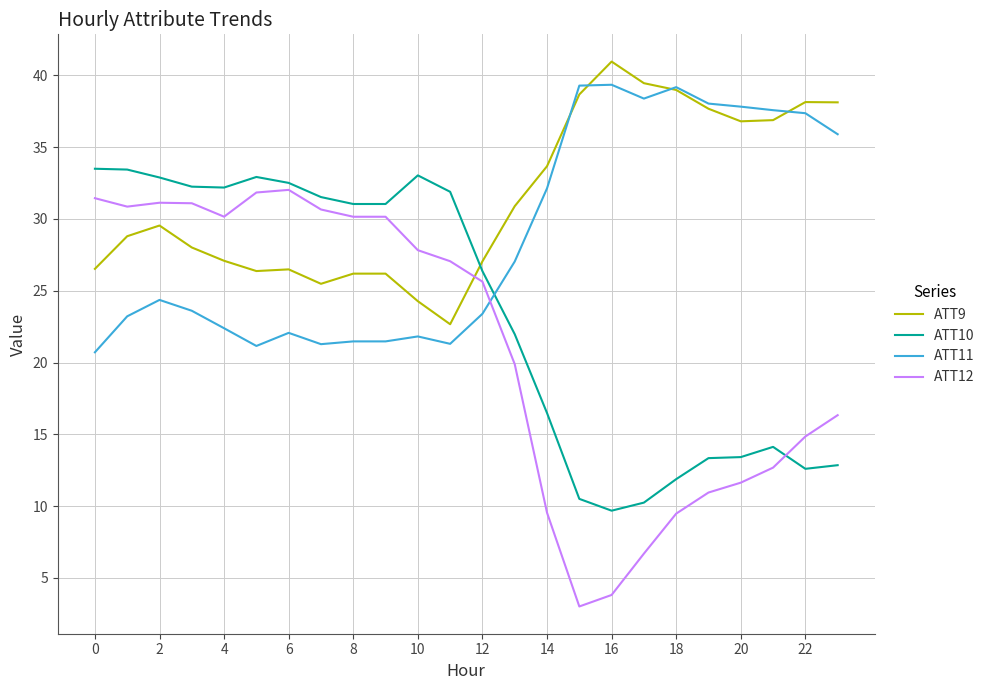

List the series in order of their overall mean, highest first.

ATT9, ATT11, ATT10, ATT12